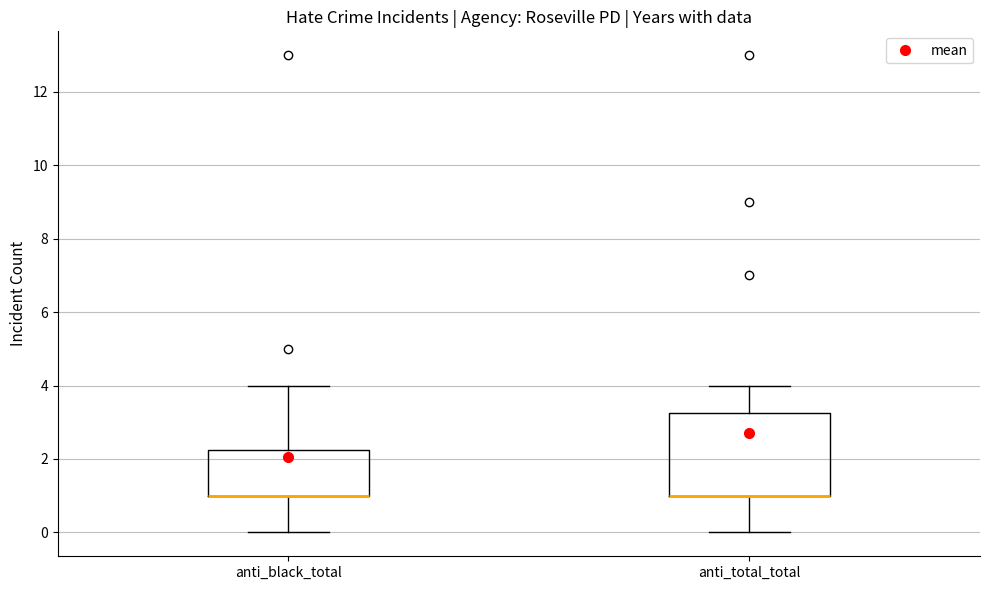

Where does the upper whisker of the box for anti_total_total end on the y-axis? The values are not printed on the chart, so give them approximately, as read against the axis.

4.0